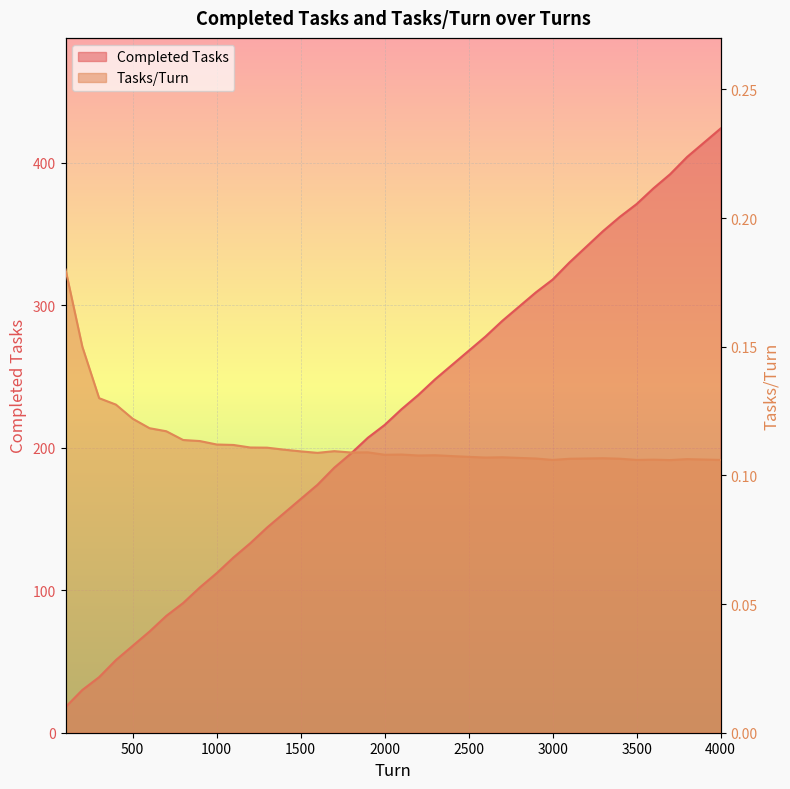

Does the chart display data point markers on the line(s)?

No